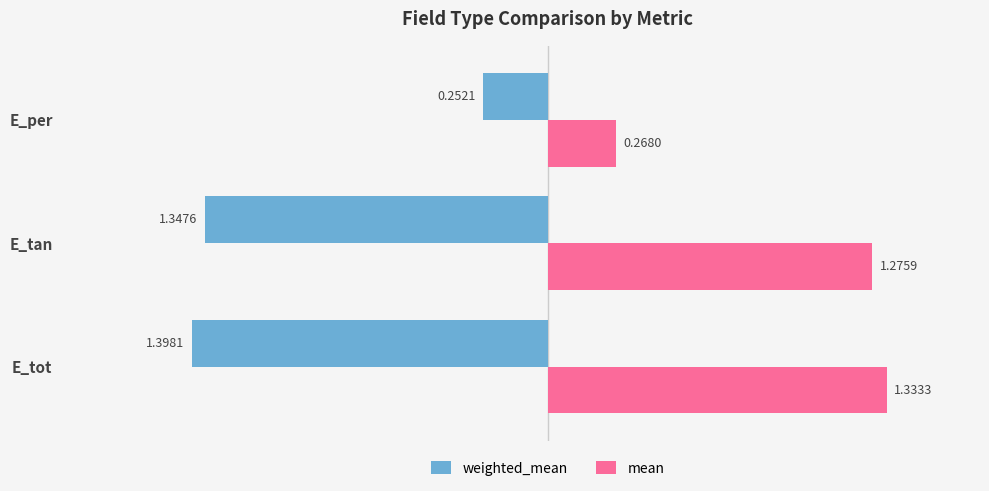

List the labels in order of weighted_mean value, smallest first.

E_tot, E_tan, E_per